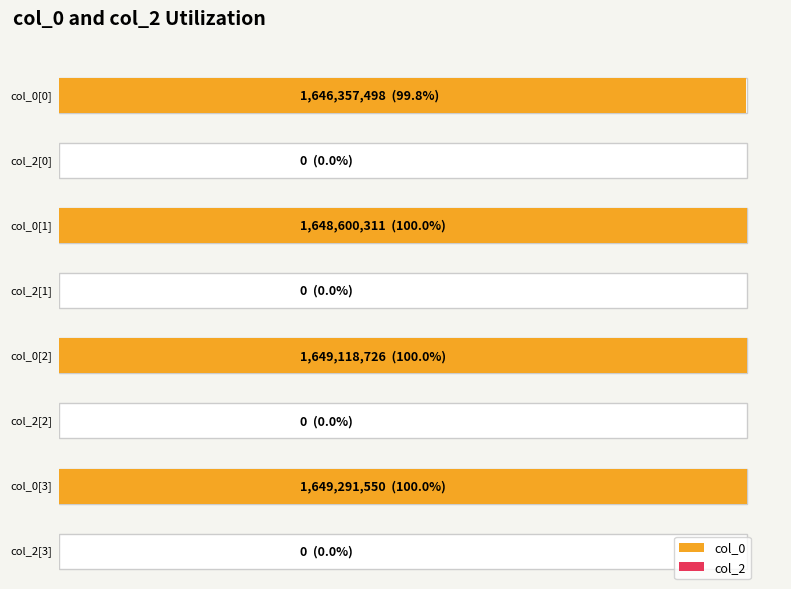

Reading right to left, what are all the values shown in this chart?

col_0: 0=1649291550	1=1649118726	2=1648600311	0=1646357498
col_2: 0=0	1=0	2=0	0=0